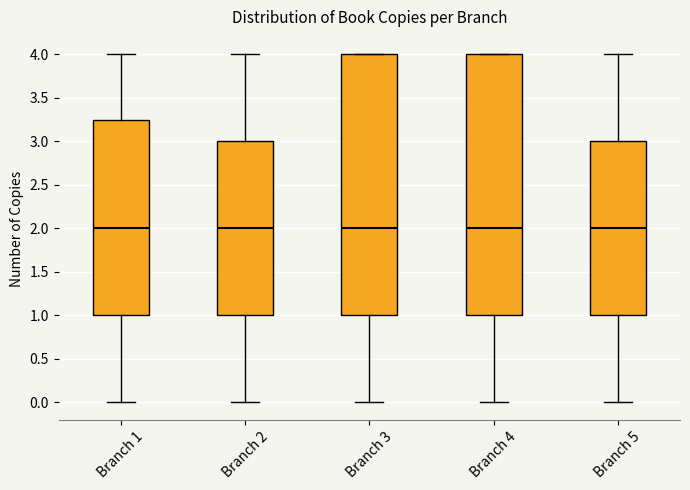

Reading left to right, transcribe this box plot: for each box, give where its median line is, the range the box spans, and where its two whiskers end, as read against the y-axis. The values are not printed on the chart, so give them approximately, as read against the axis.

Branch 1: median 2.00, box 1.00 to 3.25, whiskers 0.00 to 4.00
Branch 2: median 2.00, box 1.00 to 3.00, whiskers 0.00 to 4.00
Branch 3: median 2.00, box 1.00 to 4.00, whiskers 0.00 to 4.00
Branch 4: median 2.00, box 1.00 to 4.00, whiskers 0.00 to 4.00
Branch 5: median 2.00, box 1.00 to 3.00, whiskers 0.00 to 4.00